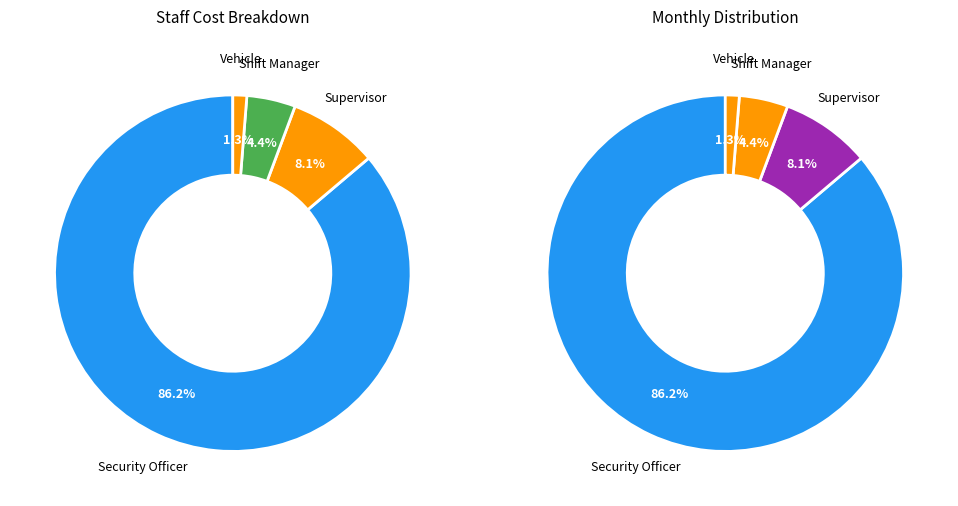

What percentage is NOT represented by Vehicle?

98.7%